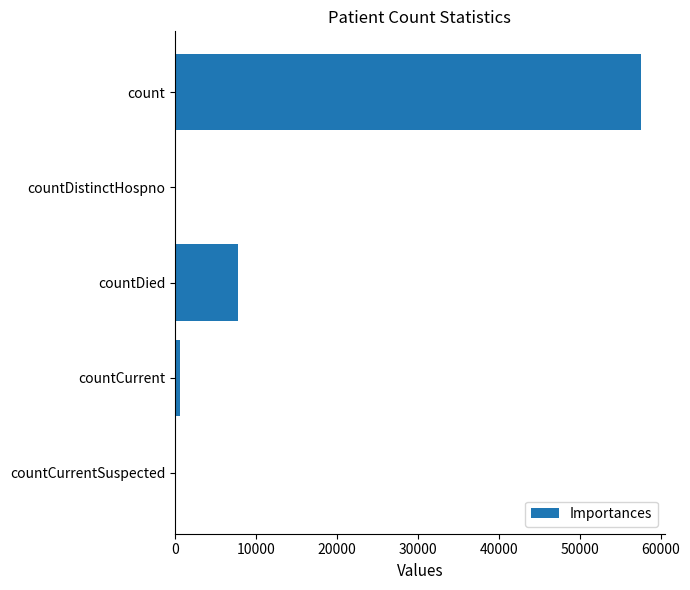

What is the sum of all values?

65944